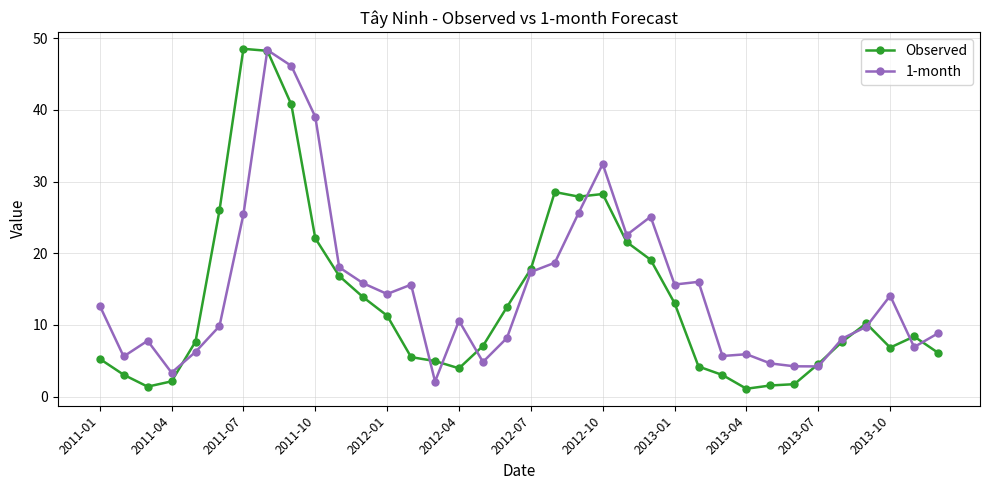

What is the value of the 1-month point at the 13th from the left?

14.3